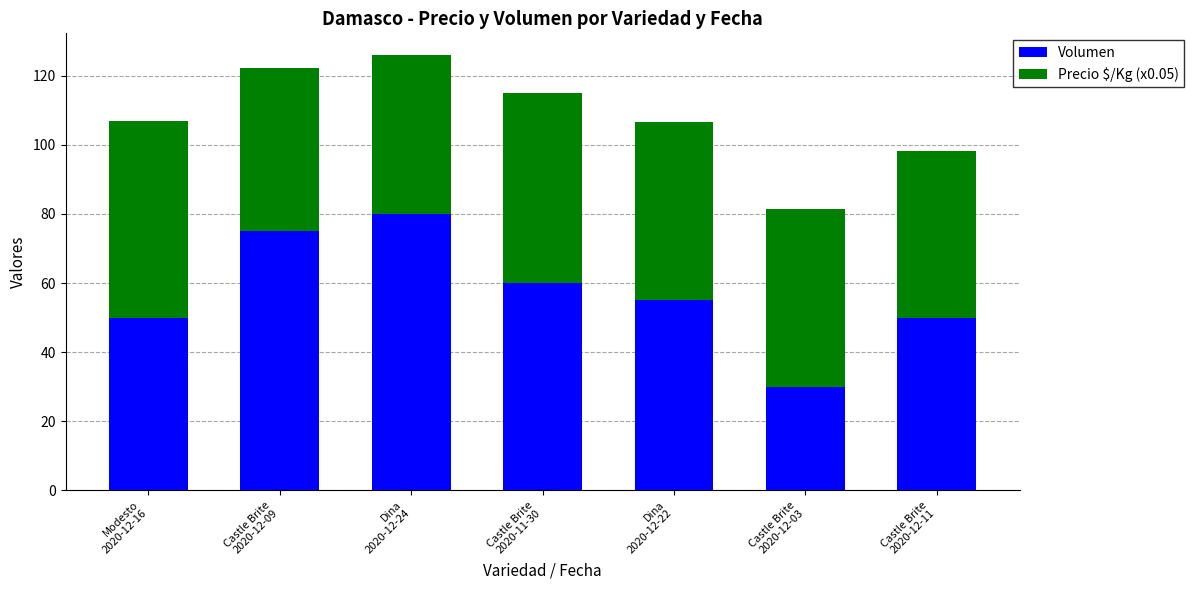

What is the average value of the Volumen series?

57.1